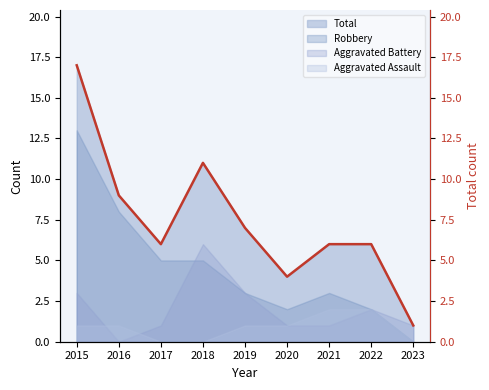

True or false: Robbery has a value of 1 at 2017.

False